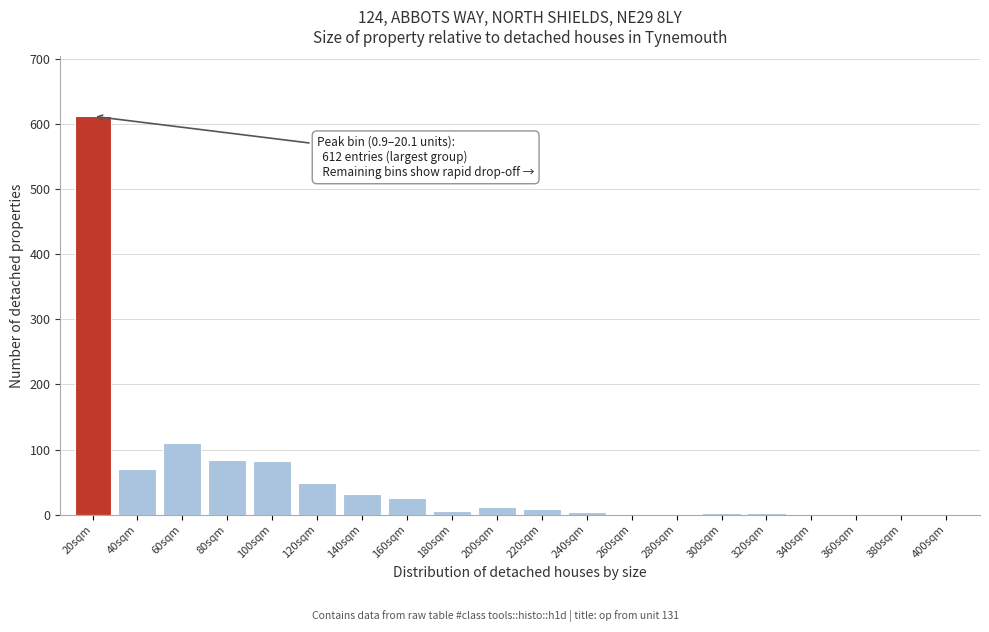

What is the greatest value displayed?

612